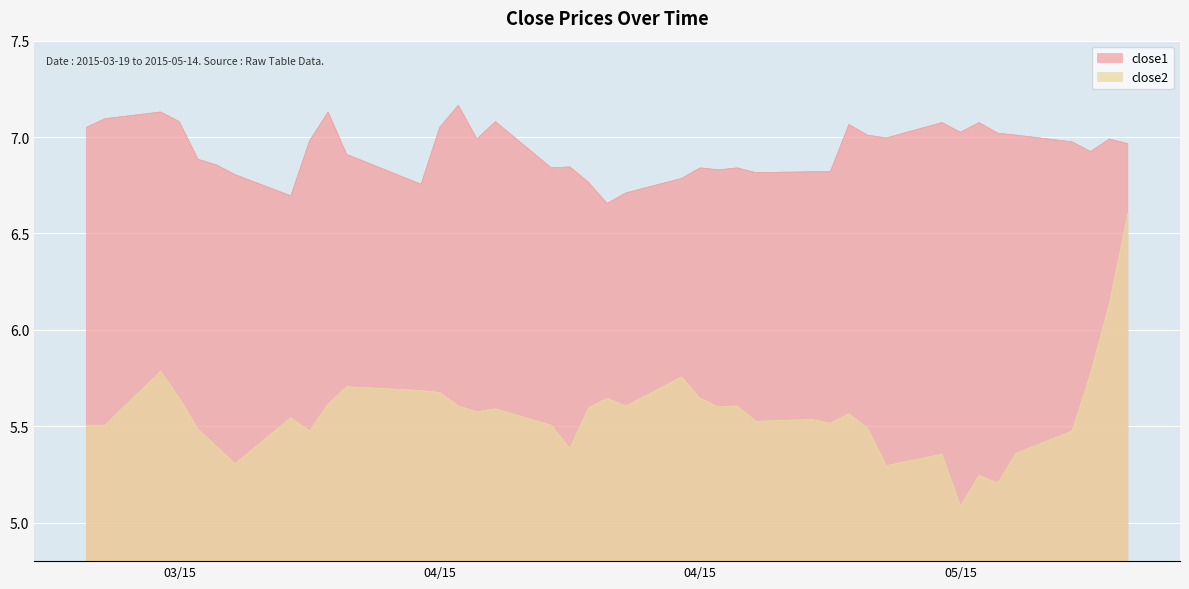

What is the minimum value for close1?

6.7